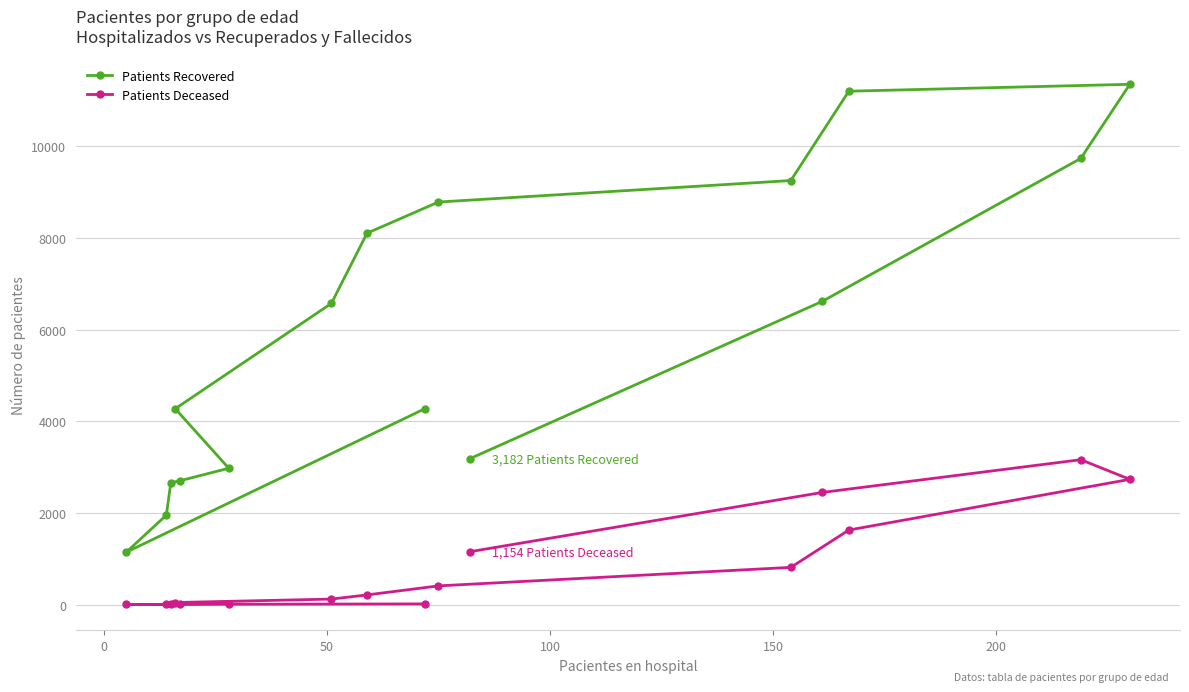

What is the difference between the second highest and minimum values in the Patients Recovered series?

10058